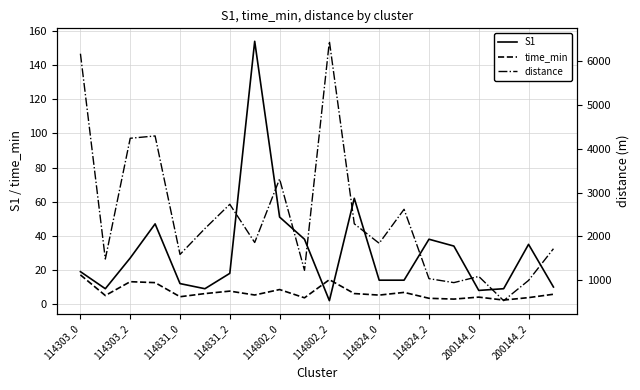

What is the highest value of the S1 series?

154.0